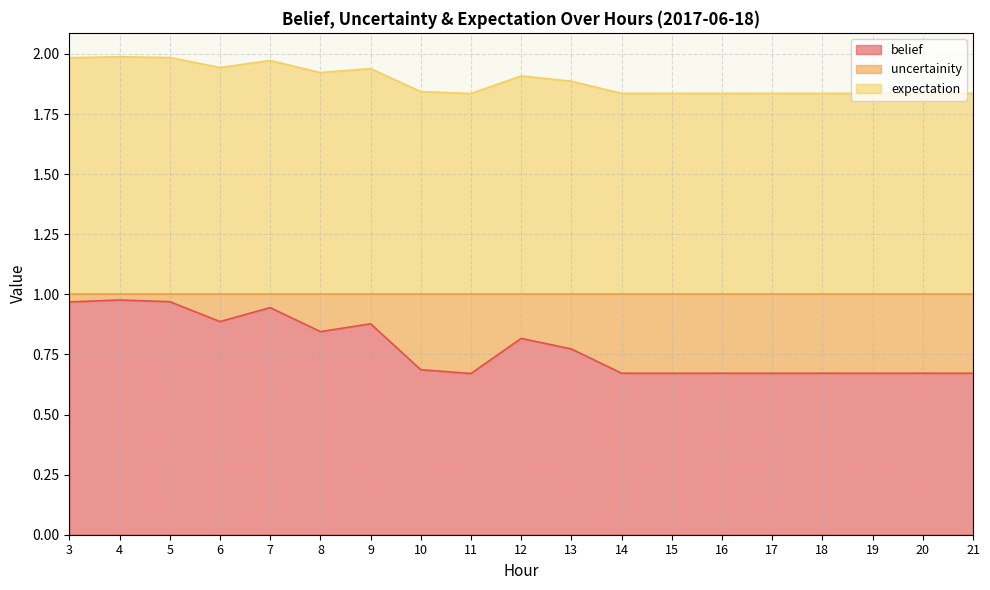

True or false: uncertainity and belief intersect in this chart.

False